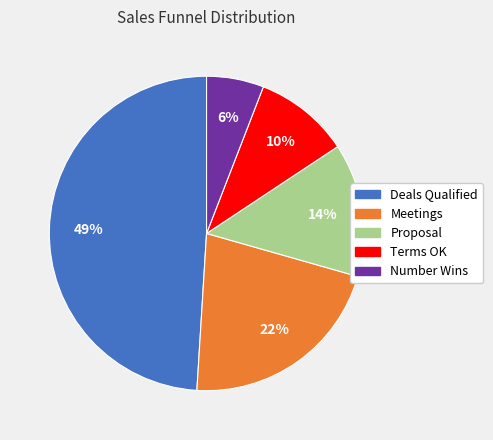

Approximately how many times larger is the value at Number Wins compared to Deals Qualified?

0.1